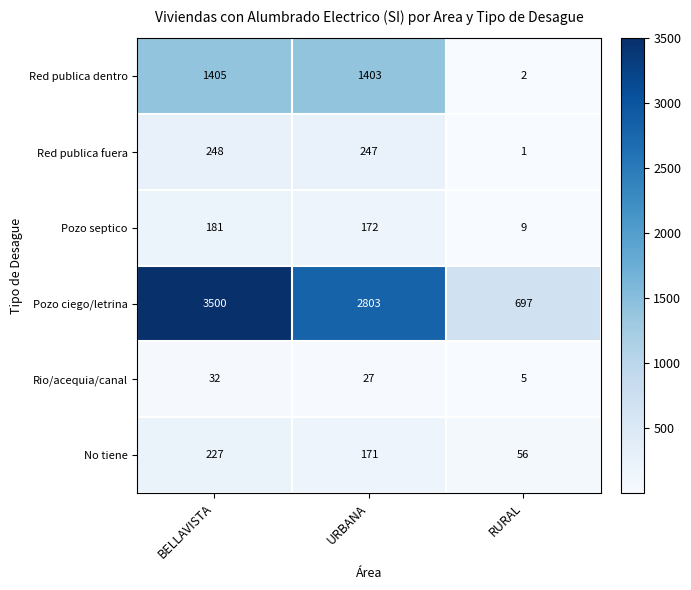

What is the spread (max minus min) of values at URBANA?

2776